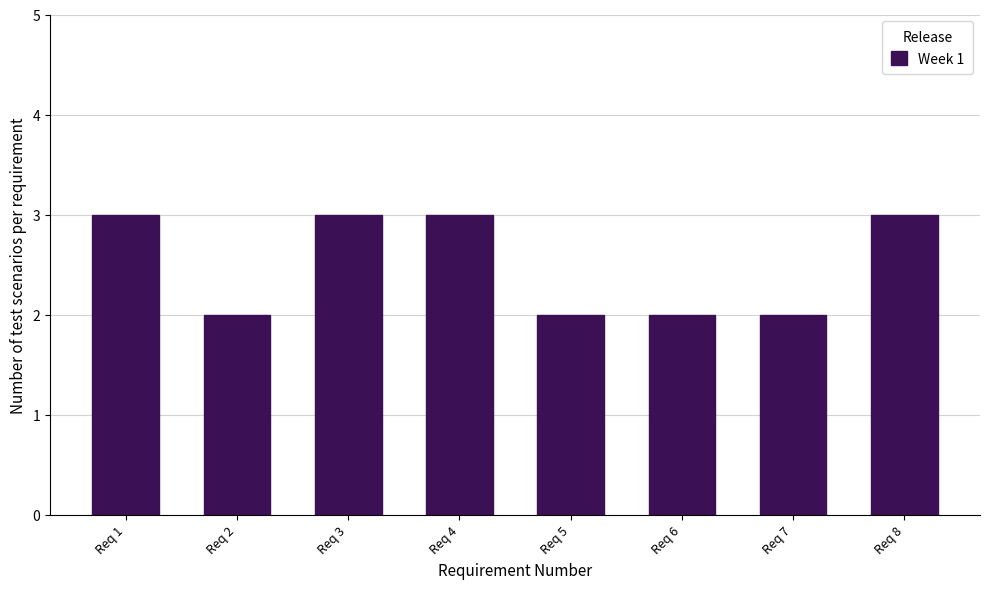

Reading left to right, list all the values displayed in this chart.

3	2	3	3	2	2	2	3